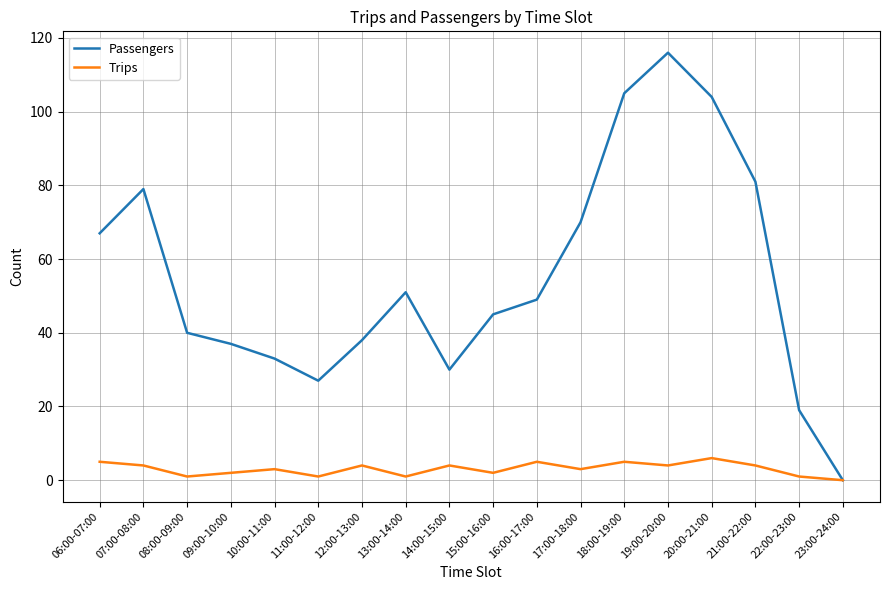

Rank the series by their maximum value, from lowest to highest.

Trips, Passengers